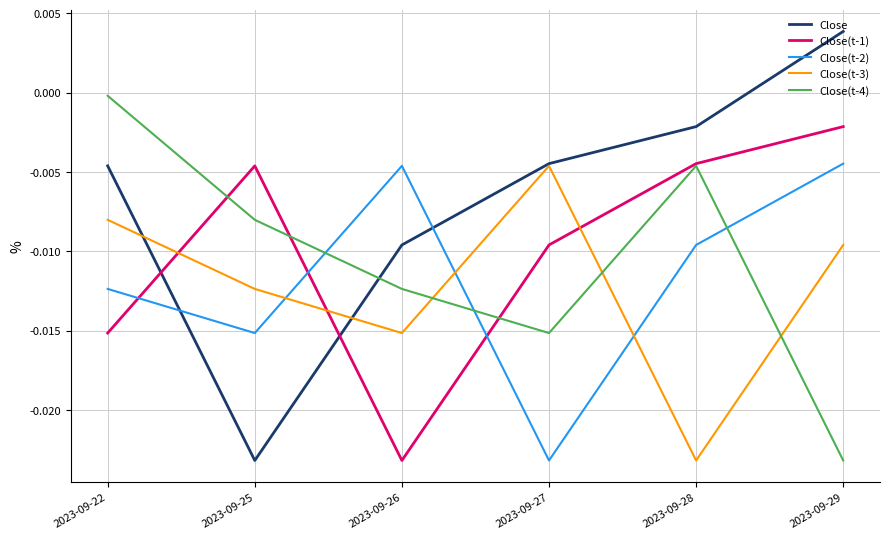

Rank the series at 2023-09-29 from highest to lowest value.

Close, Close(t-1), Close(t-2), Close(t-3), Close(t-4)